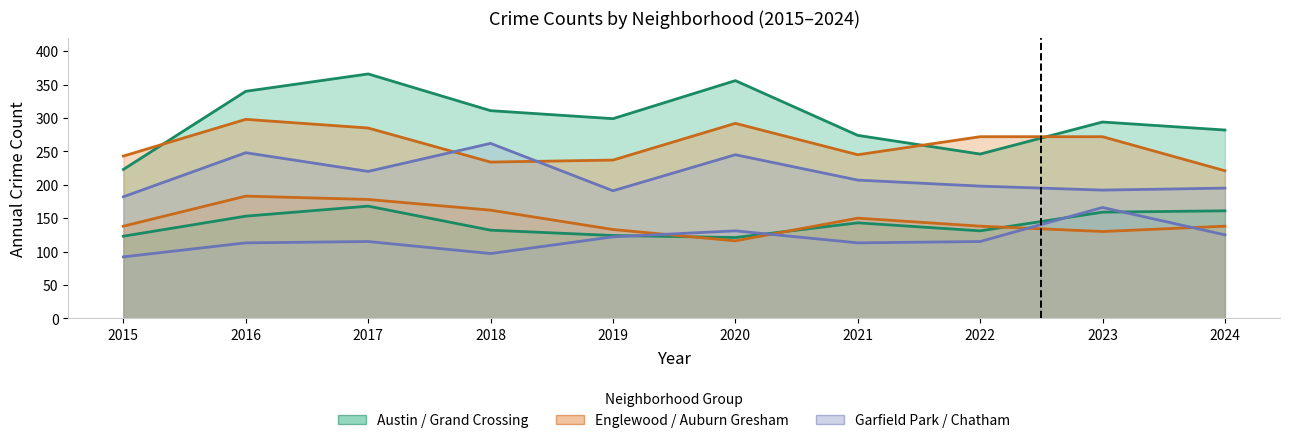

In Grand Crossing, how many points are higher than both neighbors (excluding endpoints)?

2